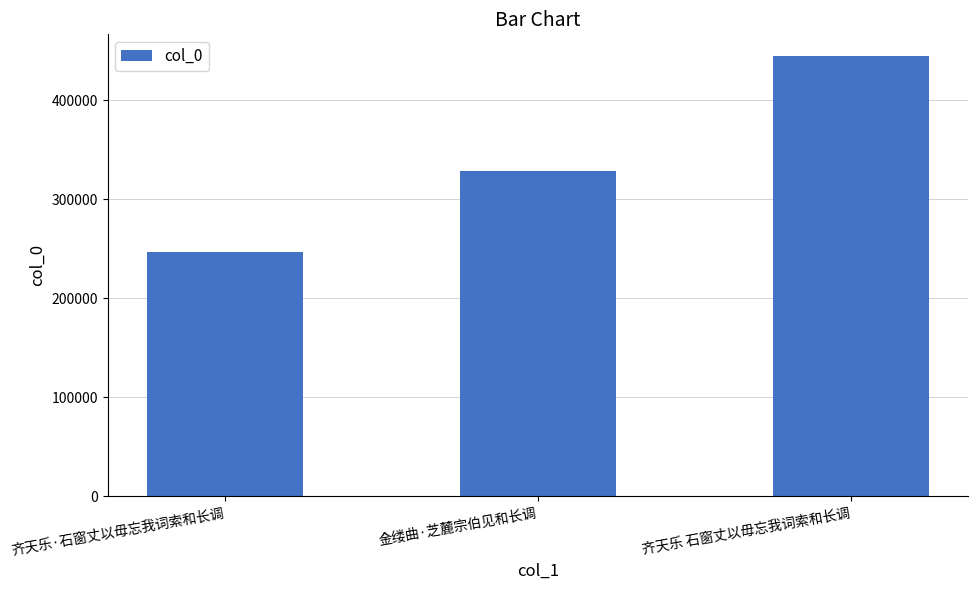

Rank the categories by value from lowest to highest.

齐天乐·石窗丈以毋忘我词索和长调, 金缕曲·芝麓宗伯见和长调, 齐天乐 石窗丈以毋忘我词索和长调